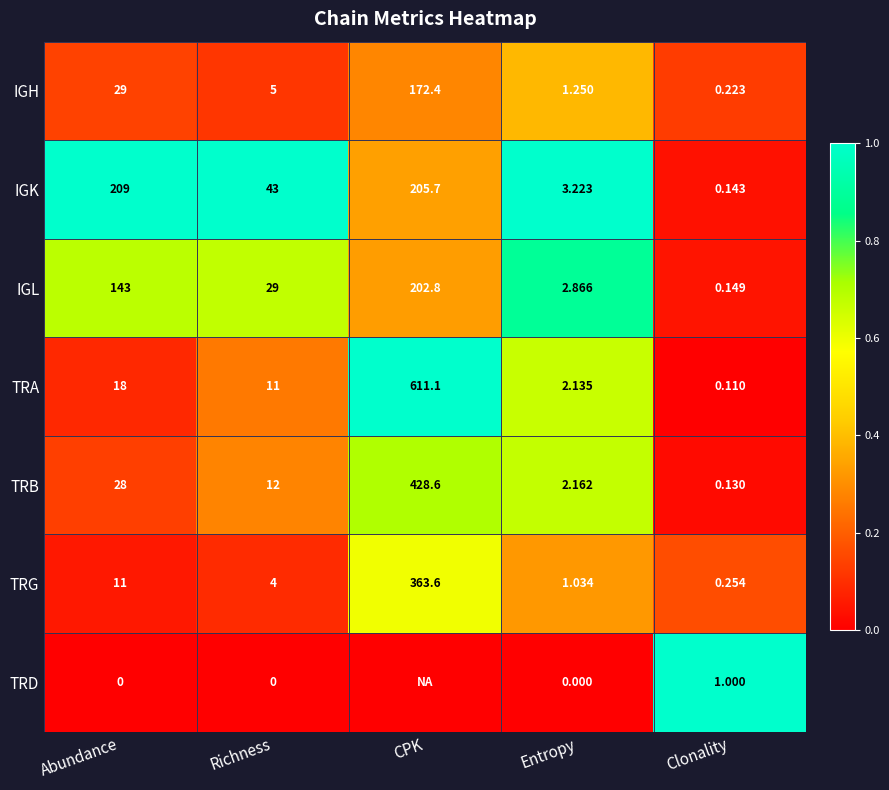

Rank the series at Clonality from lowest to highest value.

TRA, TRB, IGK, IGL, IGH, TRG, TRD